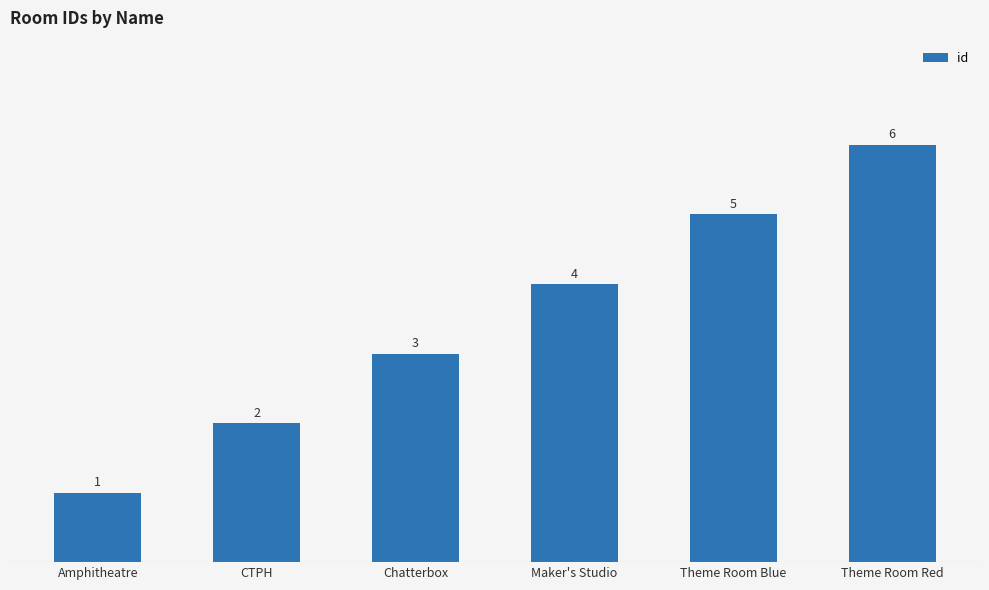

What is the label of the 6th bar from the left?

Theme Room Red